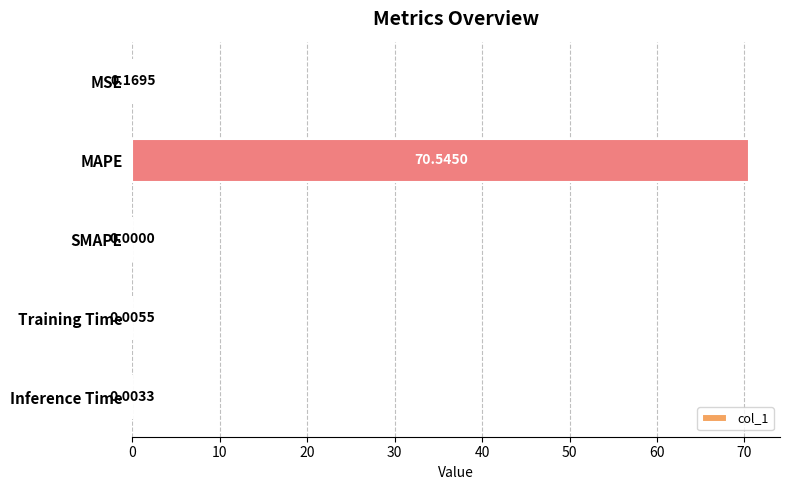

Where is the data nearest to the value 35?

MSE